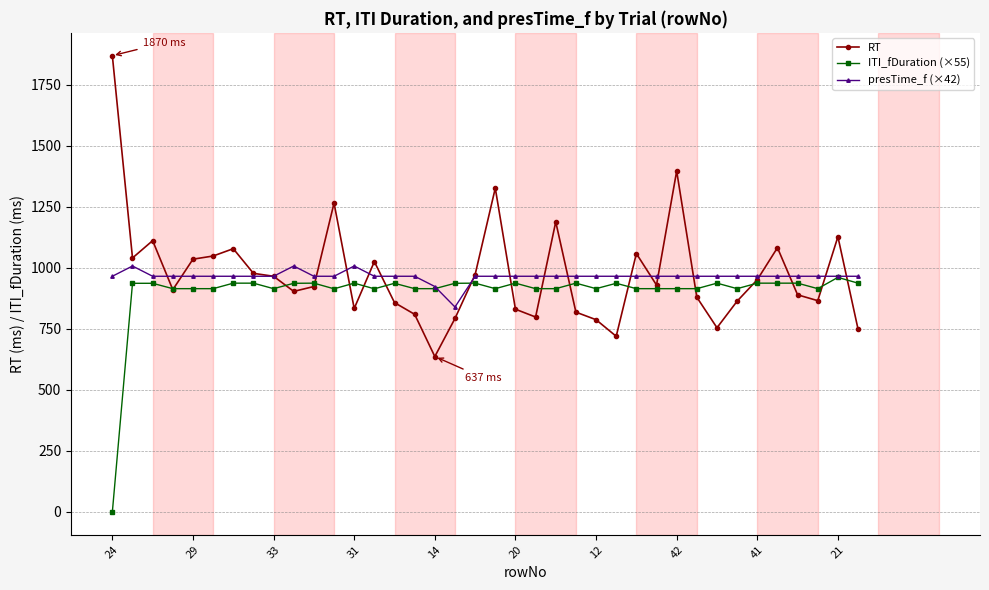

What is the maximum value for ITI_fDuration (×55)?

961.4